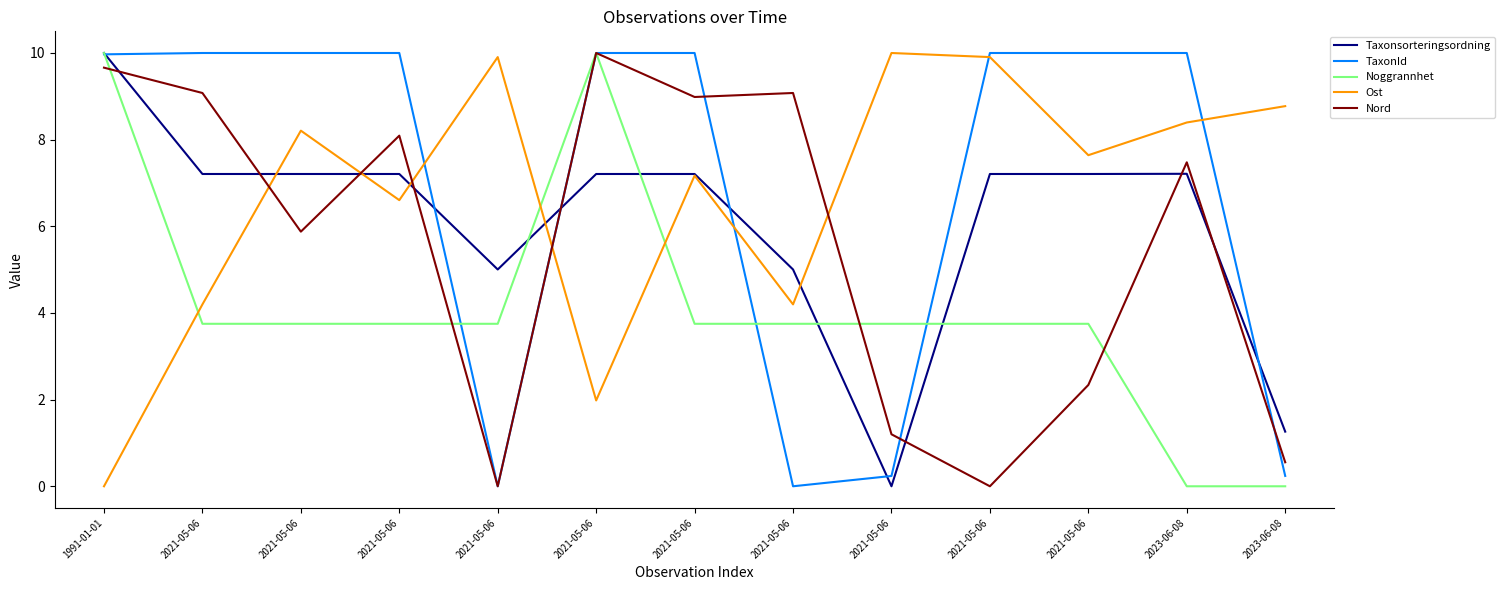

Between 2021-05-06 and 2023-06-08, which series saw the biggest shift?

Nord